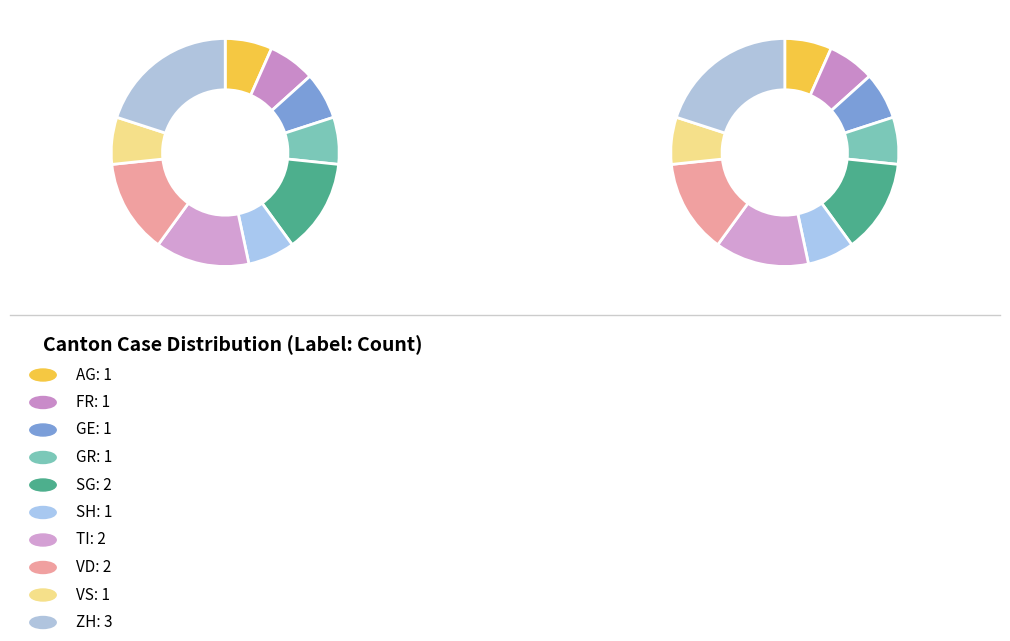

Does AG represent more than half of the total?

No